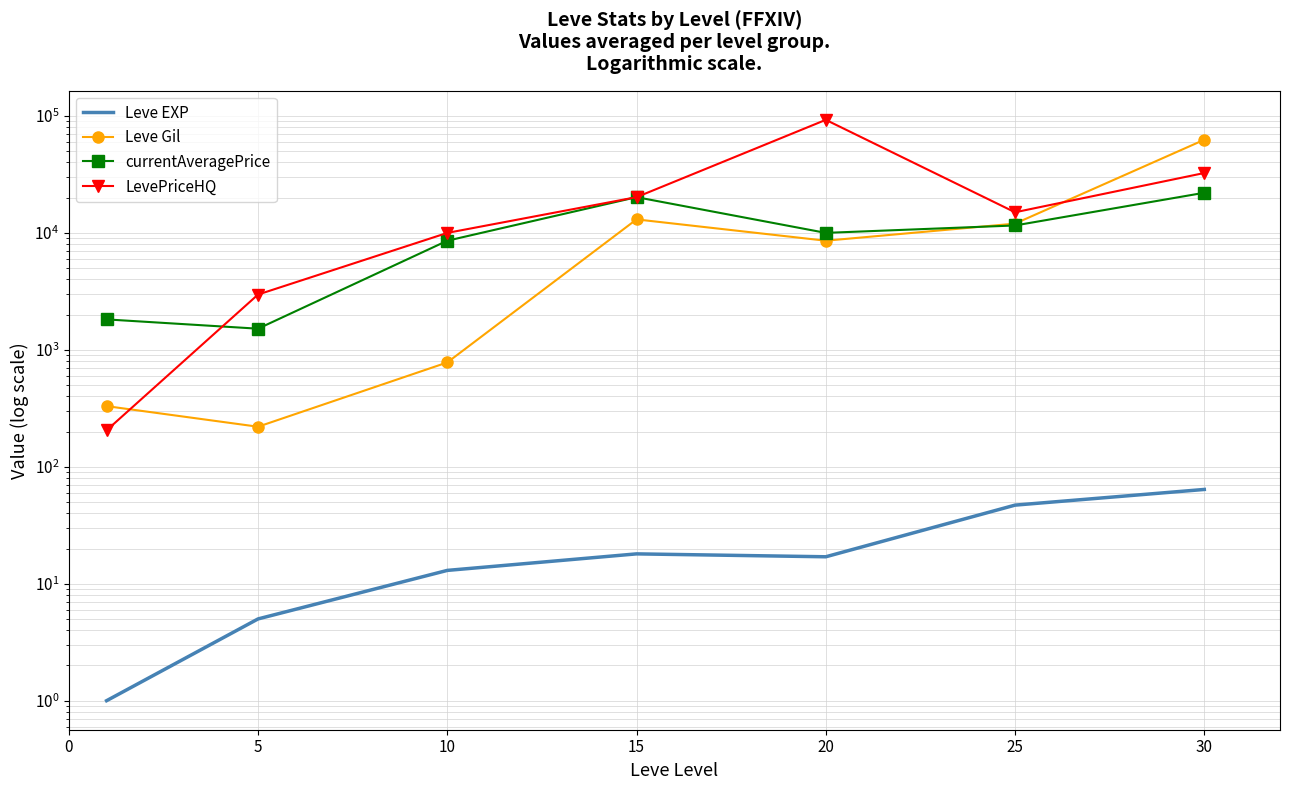

Which series has the largest total across all categories?

LevePriceHQ